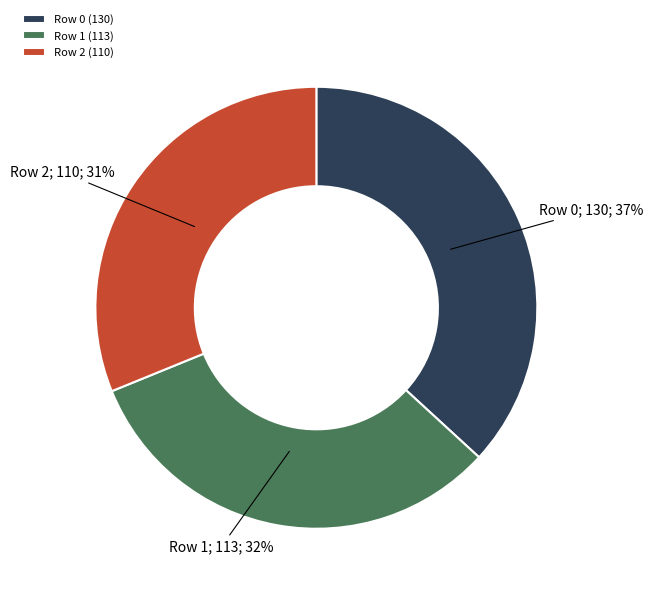

What is the largest slice in the pie chart?

Row 0